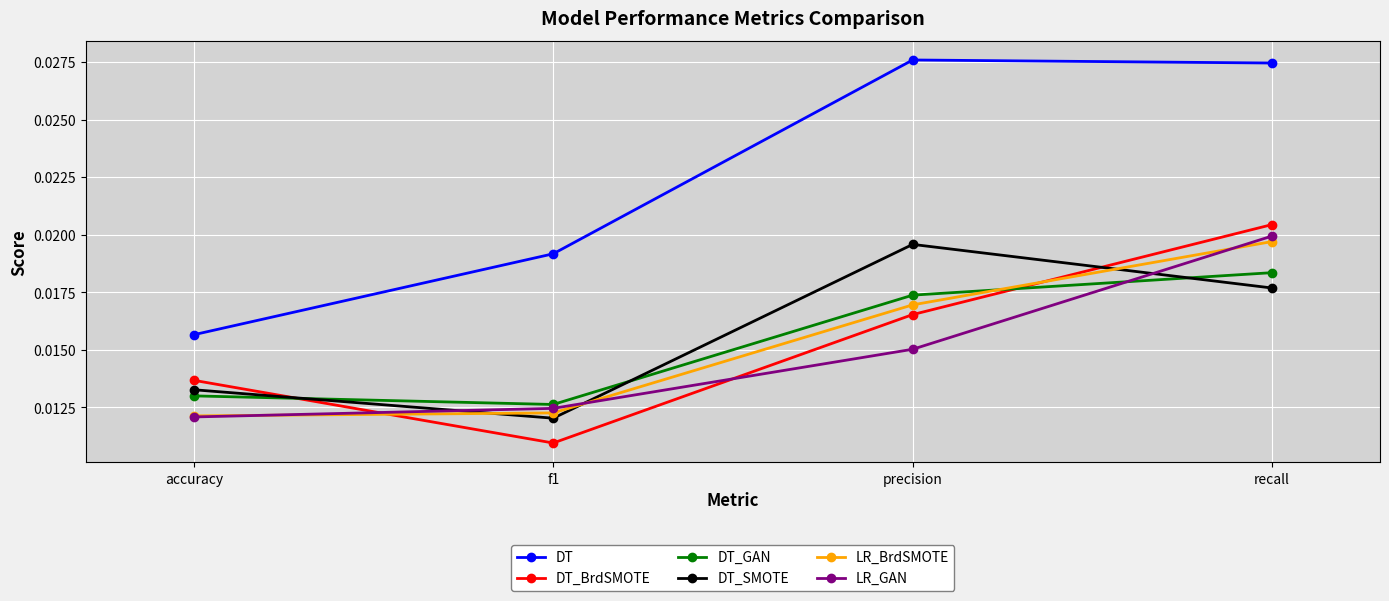

Between which two adjacent categories do LR_GAN and DT_GAN first intersect?

precision and recall